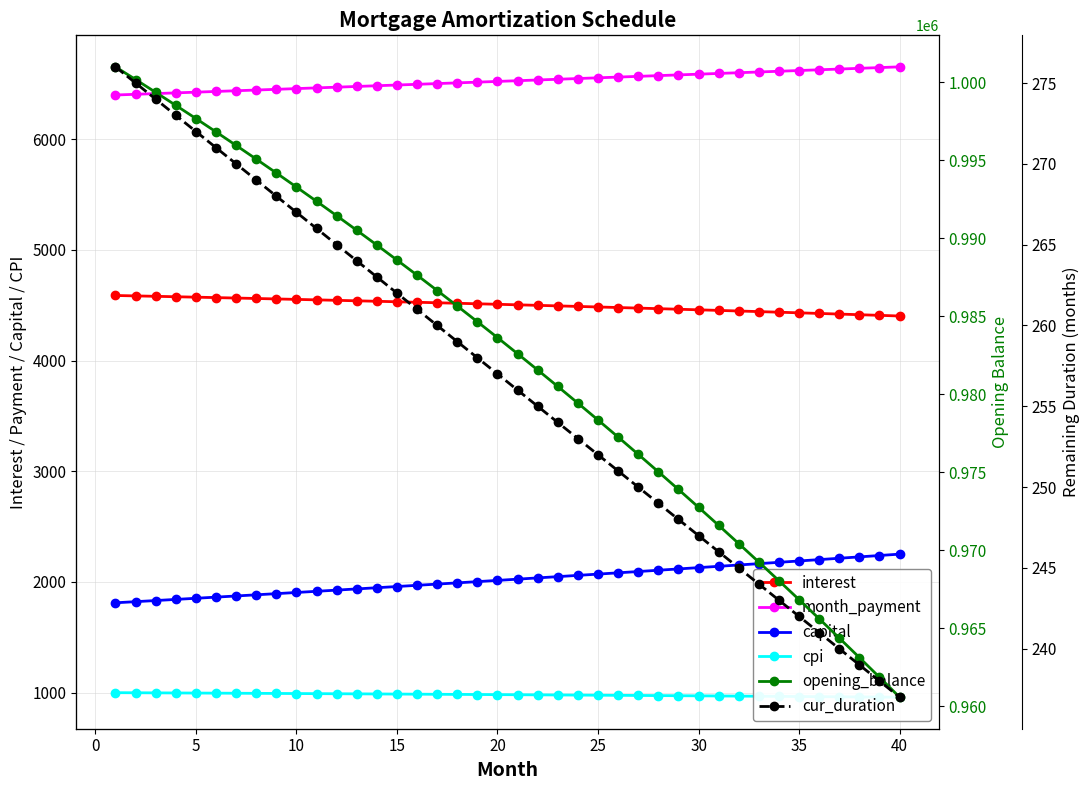

True or false: capital and interest intersect in this chart.

False